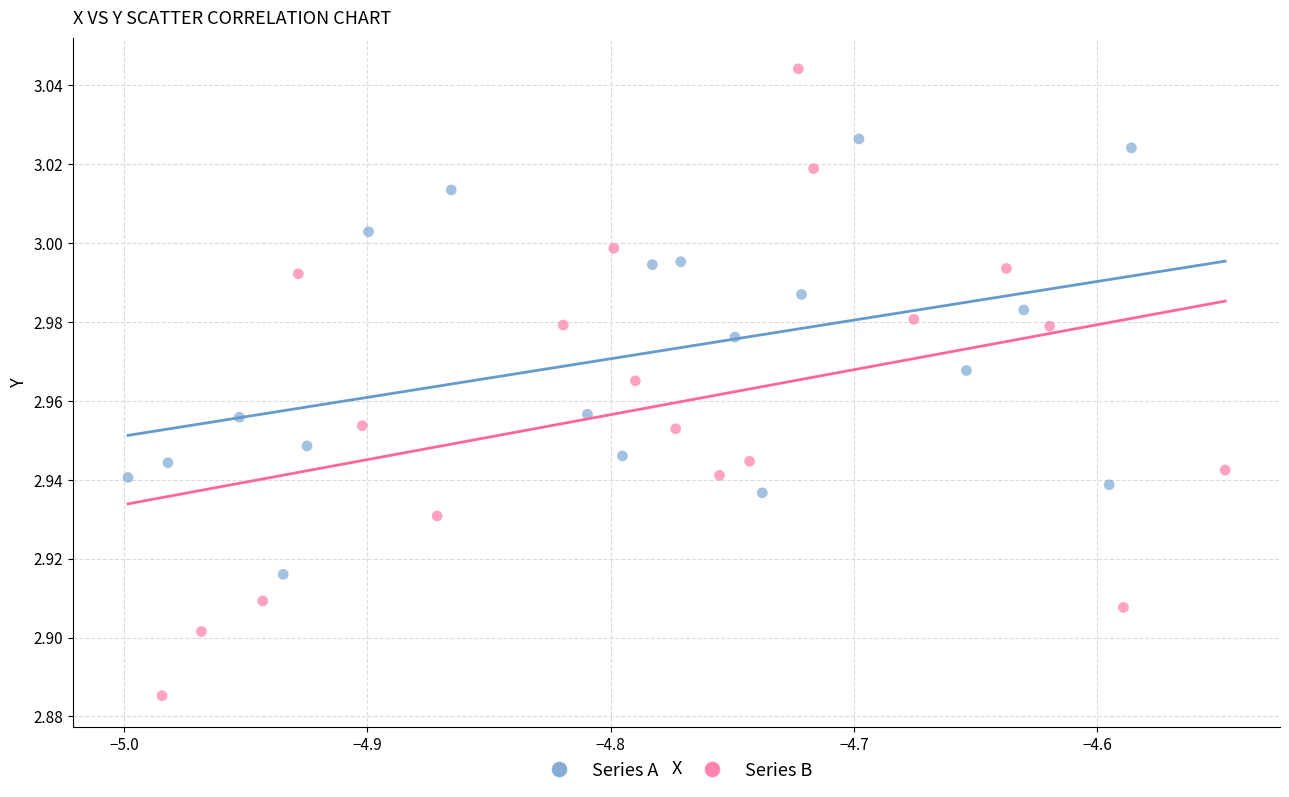

Which series contains the highest Y value?

Series B